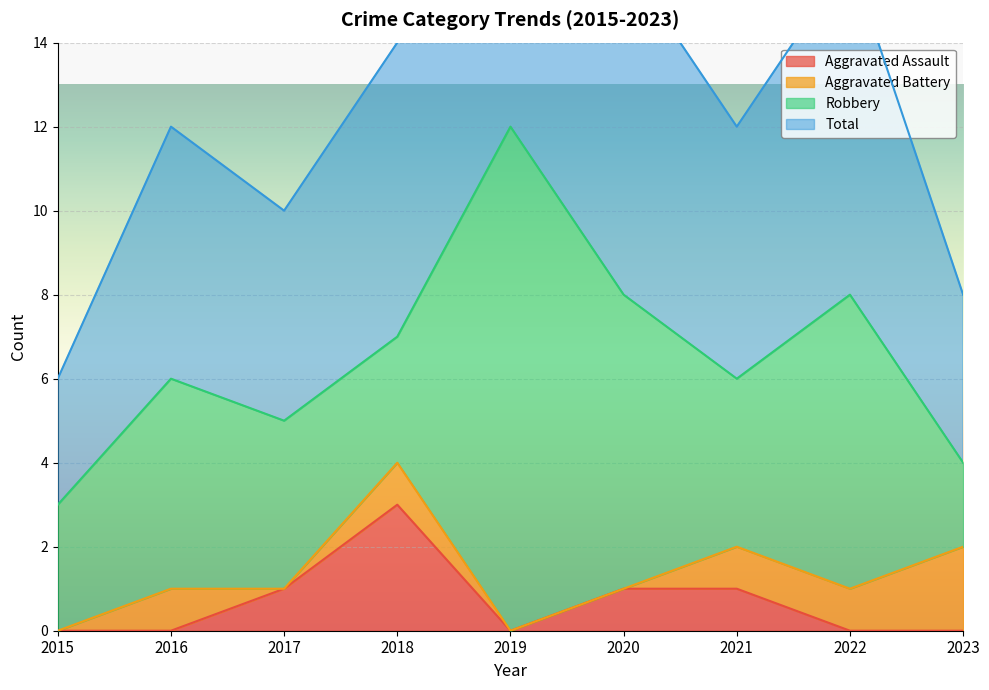

How many values in Aggravated Assault are above zero?

4